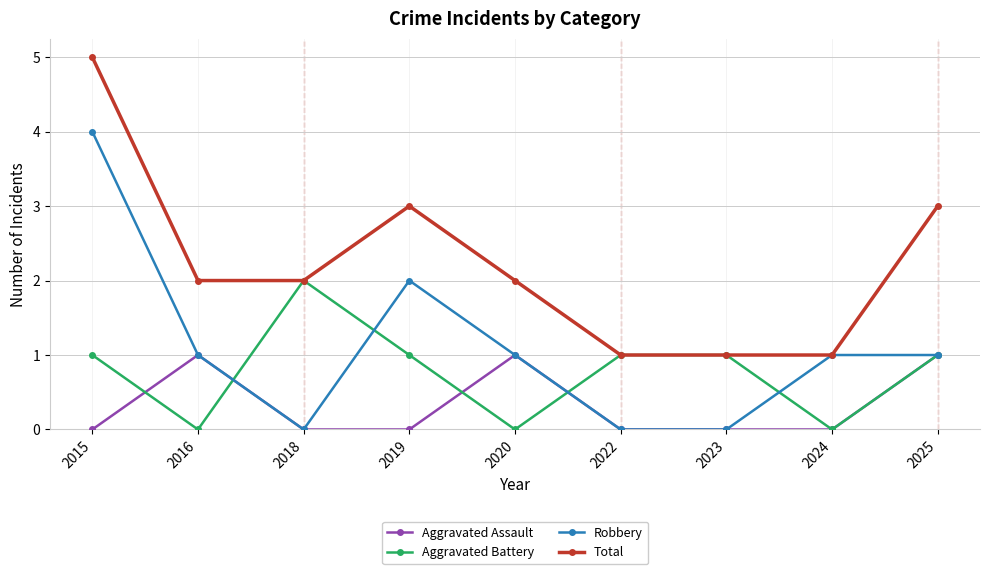

Is the value of Aggravated Battery at 2020 greater than the value of Total at 2023?

No